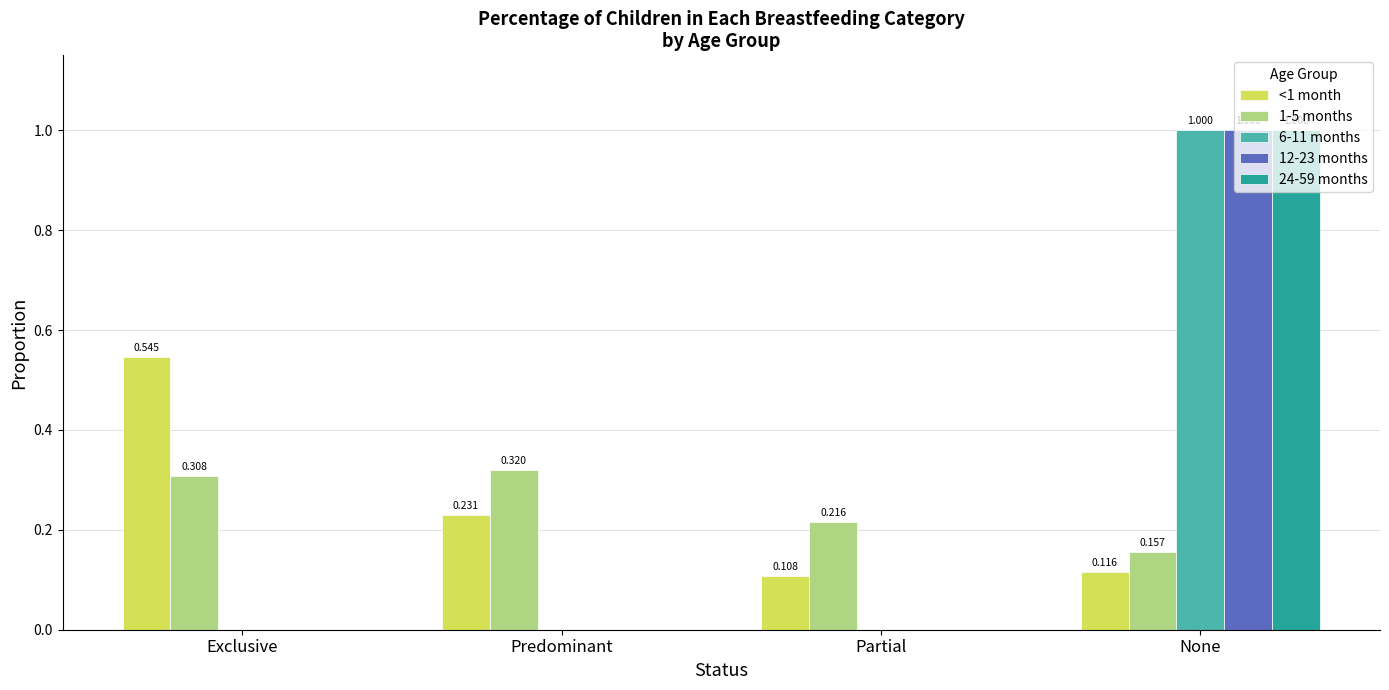

Which category has the highest value in the 12-23 months series?

None